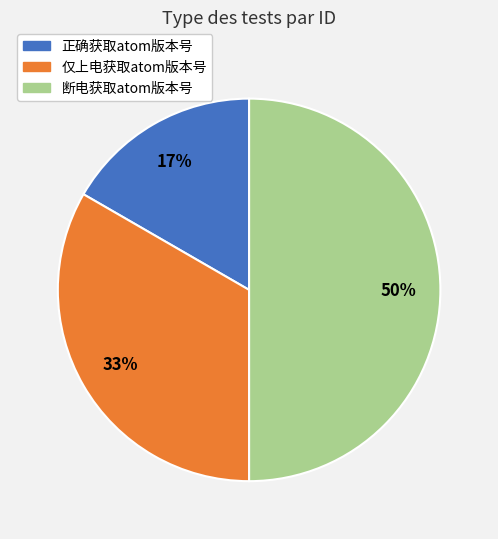

The 仅上电获取atom版本号 slice represents 33% of the pie. True or false?

True